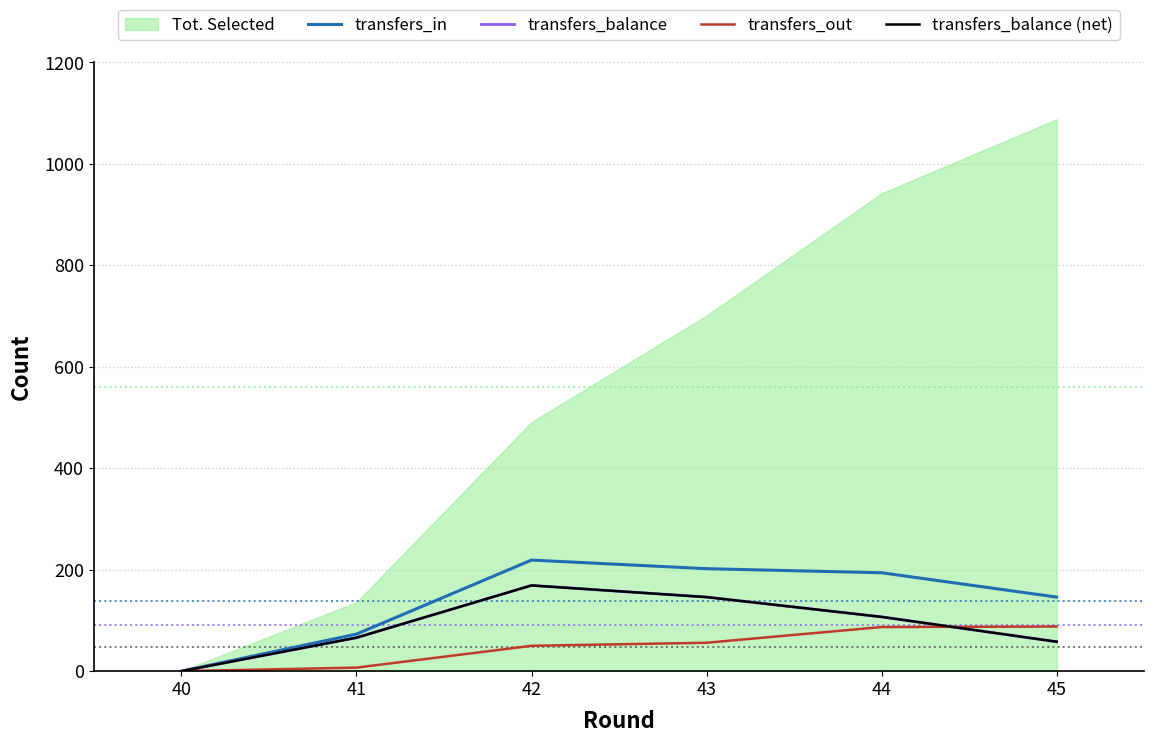

How many lines are shown in the chart?

4